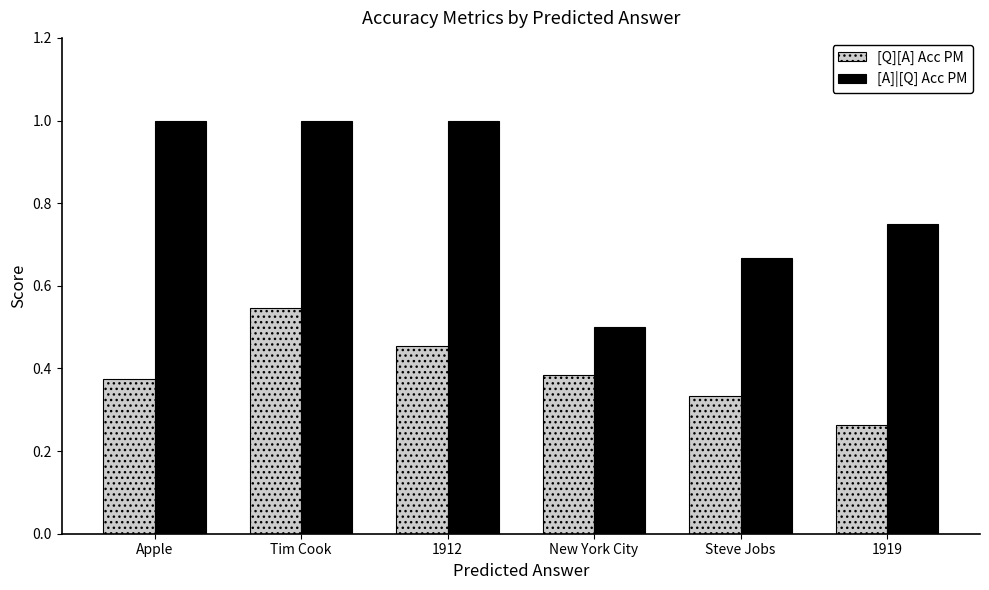

Rank the series by their maximum value, from lowest to highest.

[Q][A] Acc PM, [A]|[Q] Acc PM